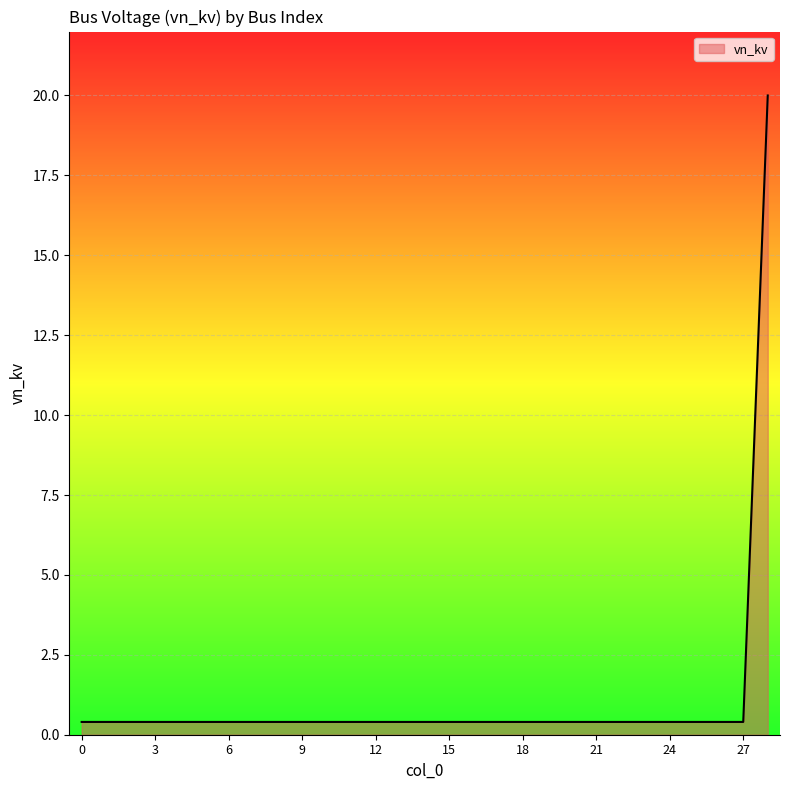

Does the chart have visible grid lines?

Yes